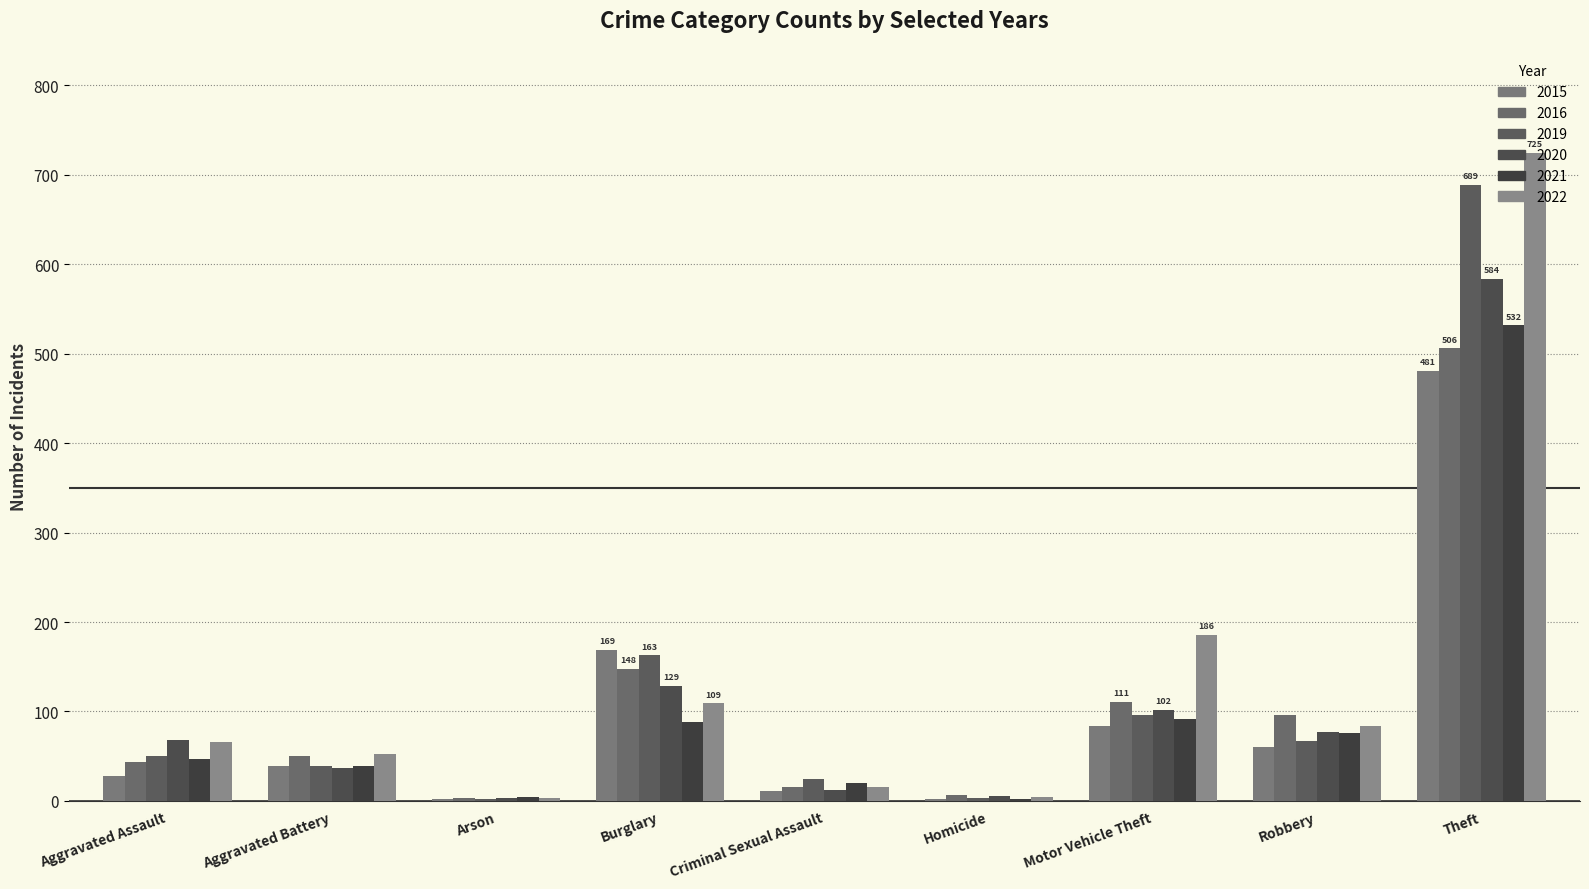

The value of 2021 at Arson is 6. True or false?

False